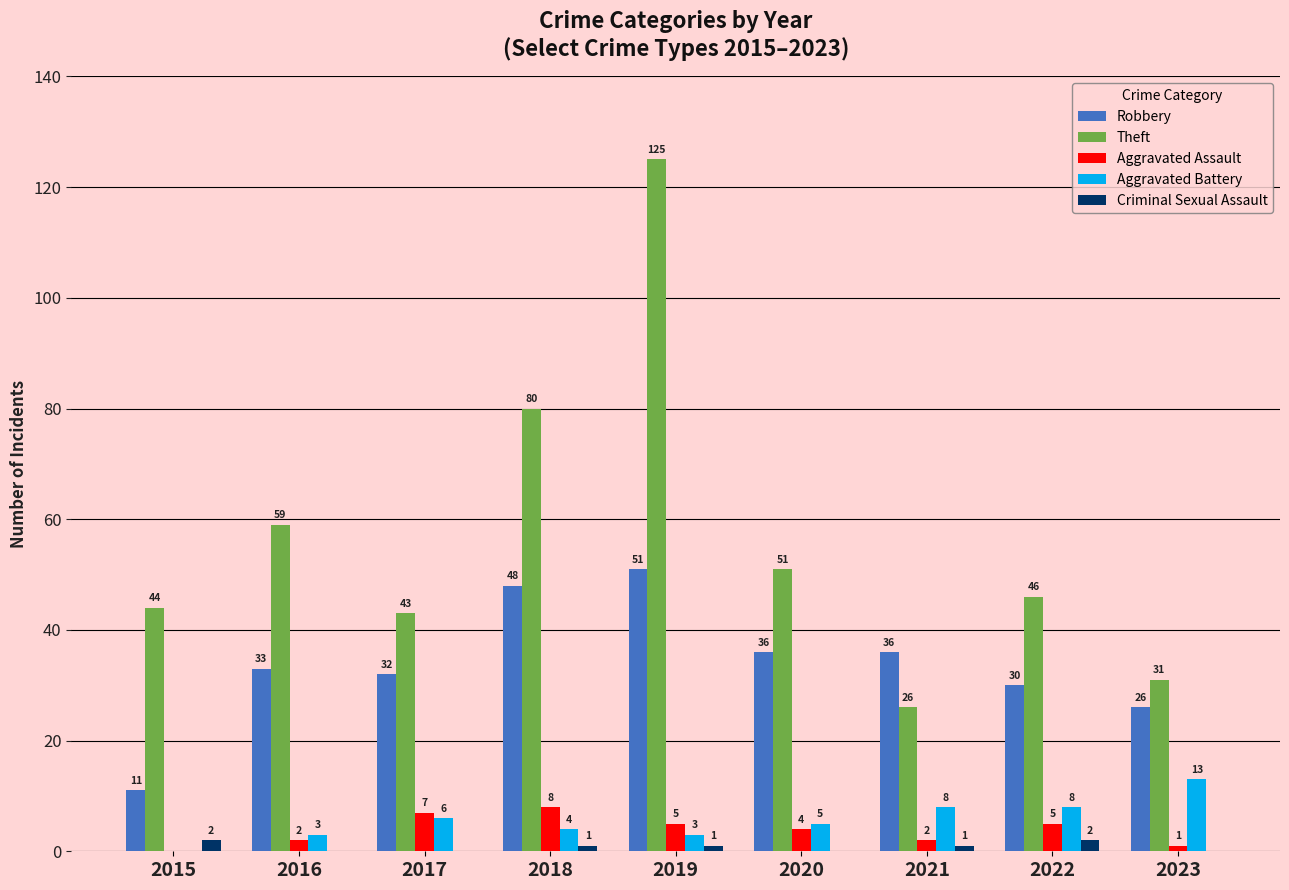

How many values in Criminal Sexual Assault are above zero?

5